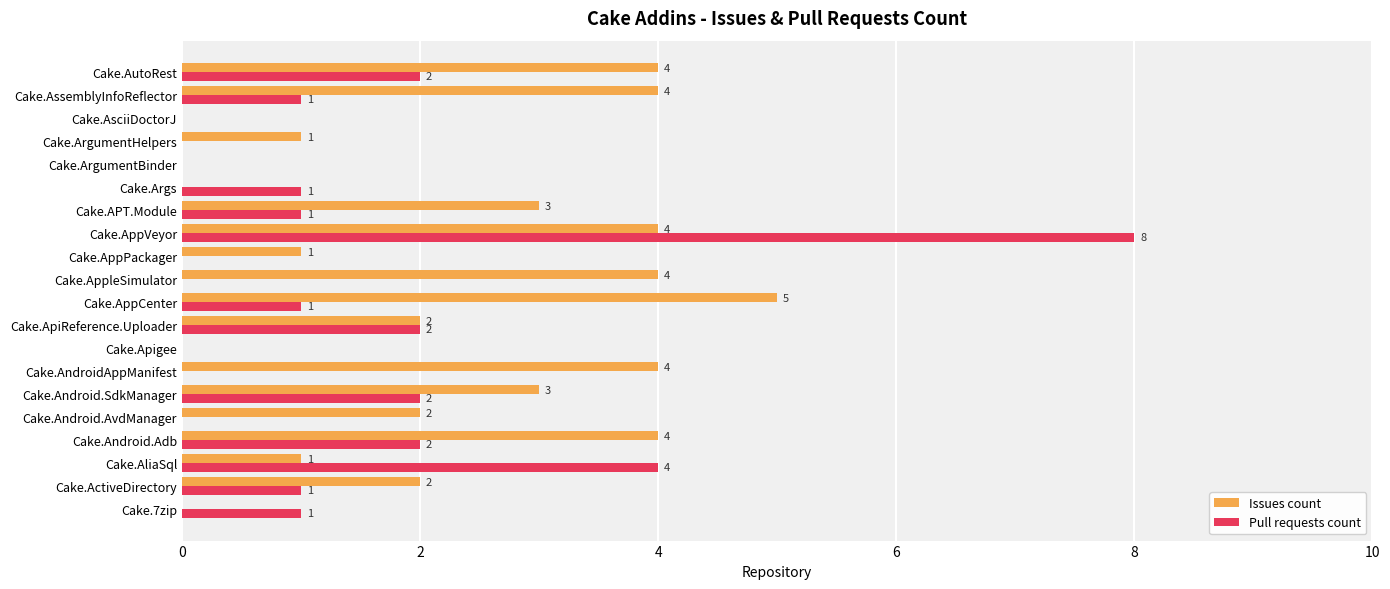

What are all the series names shown in the legend?

Issues count, Pull requests count